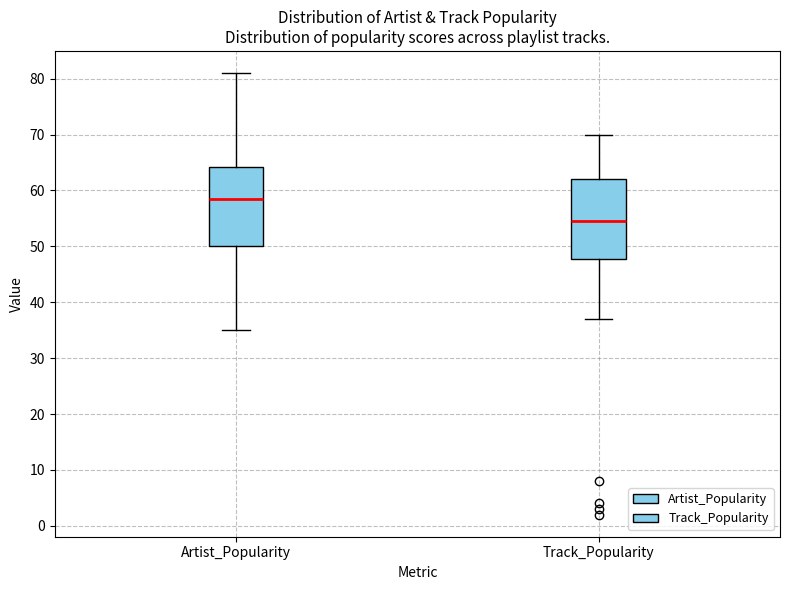

Reading left to right, read every box against the y-axis: the position of its median line, the range the box covers, and the ends of its whiskers. The values are not printed on the chart, so give them approximately, as read against the axis.

Artist_Popularity: median 59, box 50 to 64, whiskers 35 to 81
Track_Popularity: median 55, box 48 to 62, whiskers 37 to 70